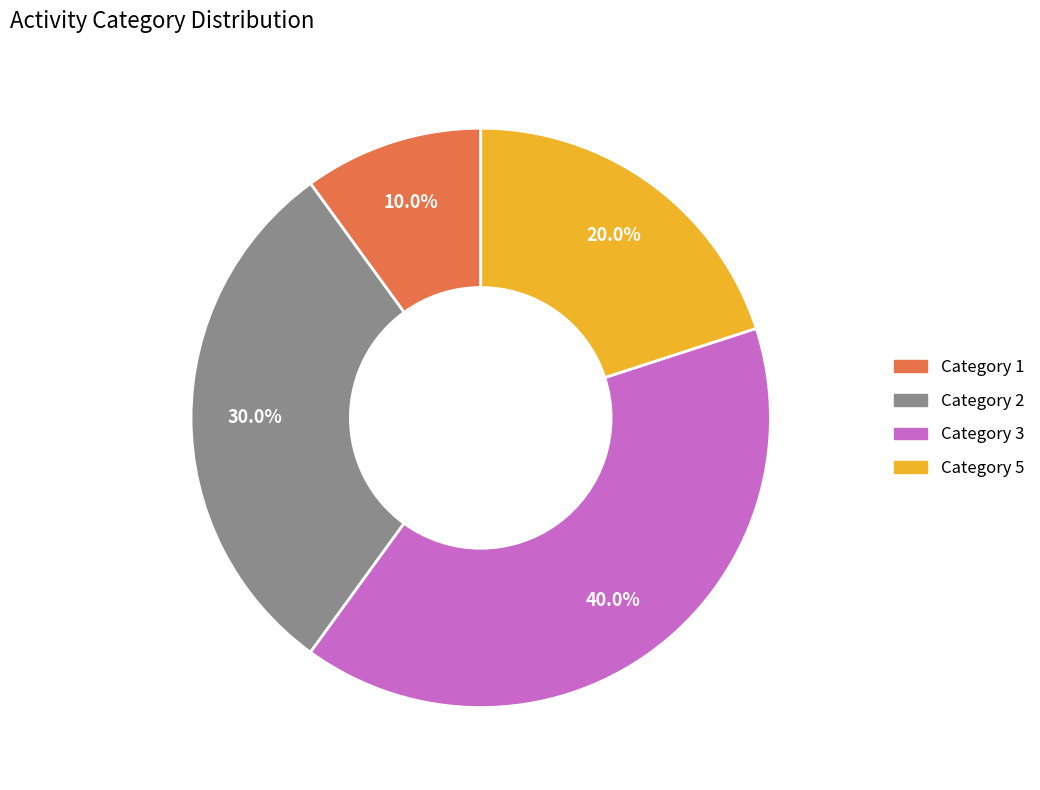

Does any single category account for the majority?

No